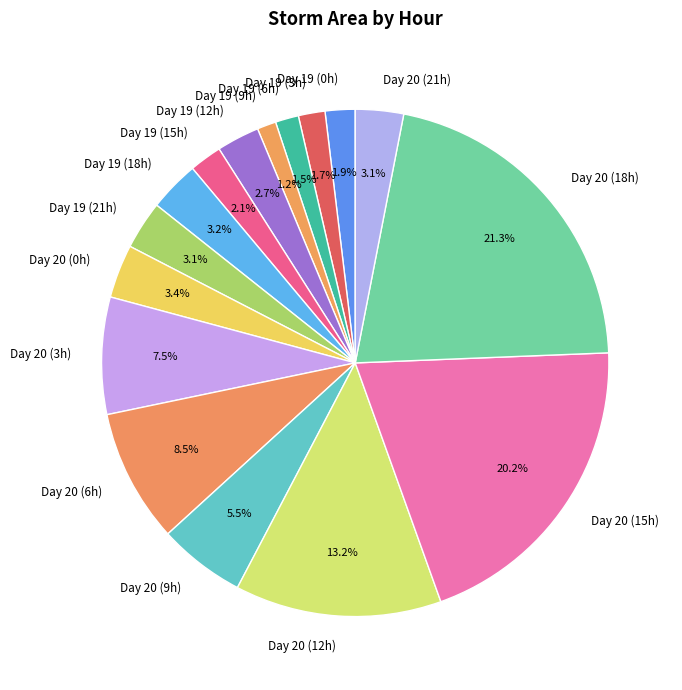

Which category has the biggest portion of the pie?

Day 20 (18h)